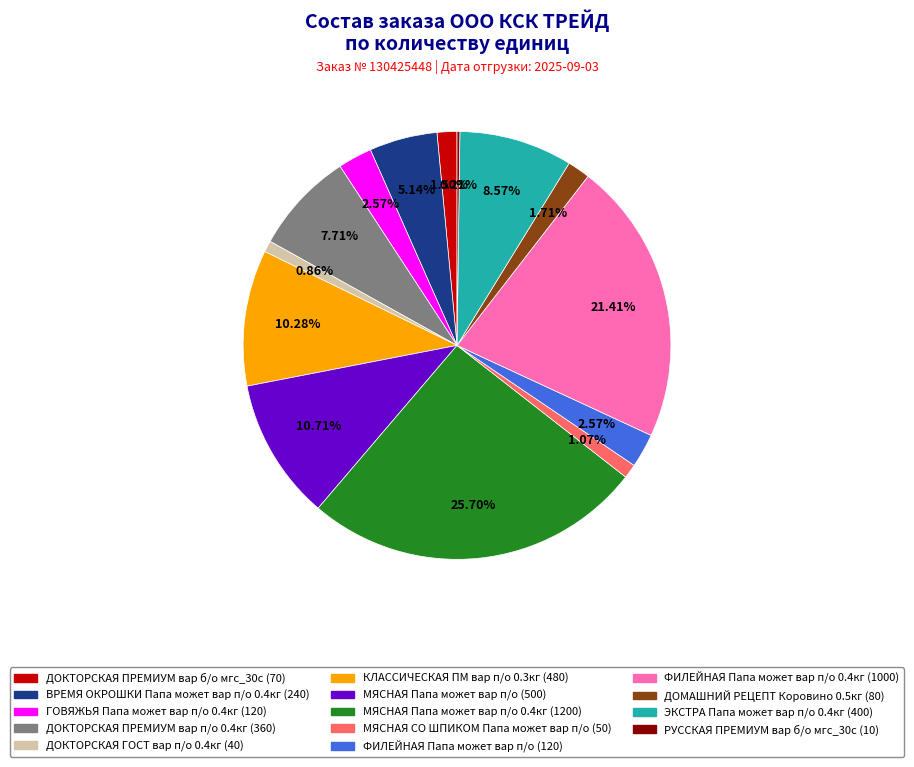

Is there any slice that represents more than half of the pie?

No